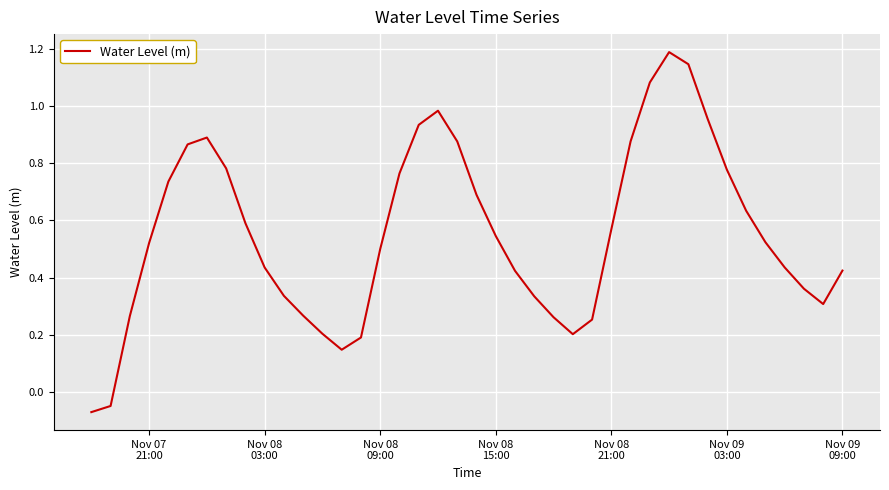

What is the maximum value shown in the chart?

1.2